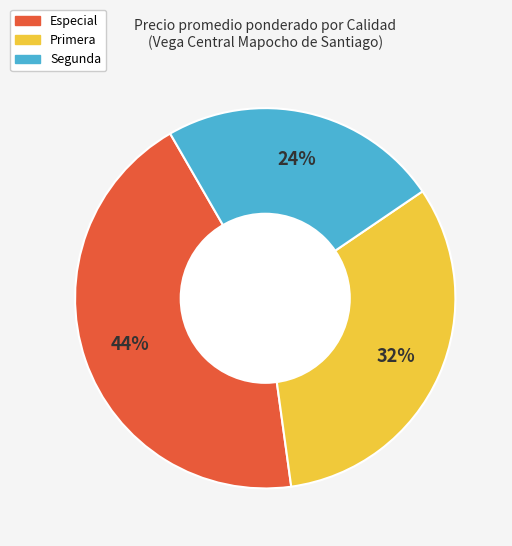

To the nearest percent, what is the difference between the Segunda and Especial slice percentages?

20%